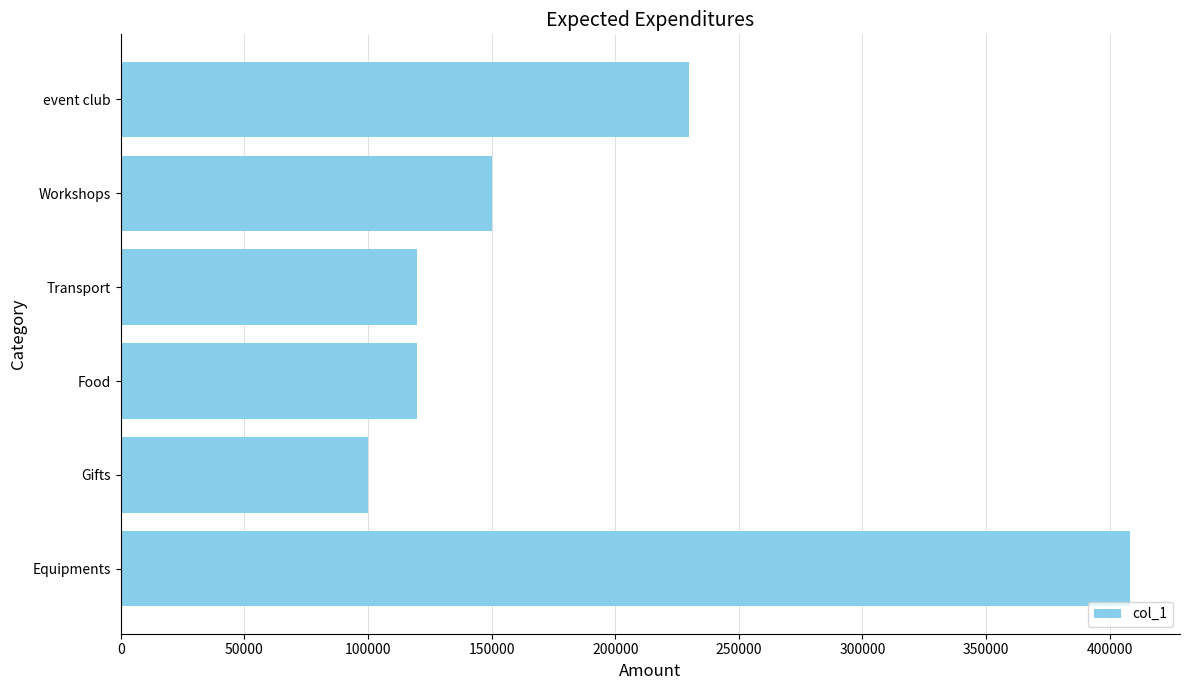

What is the difference between the second highest and minimum values?

130000